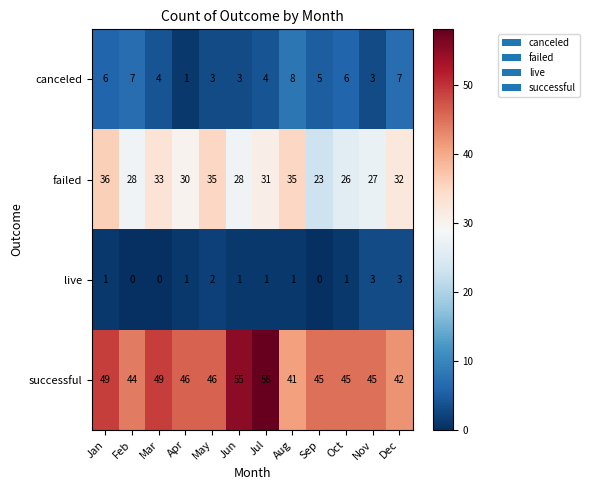

Count the number of categories in the chart.

12